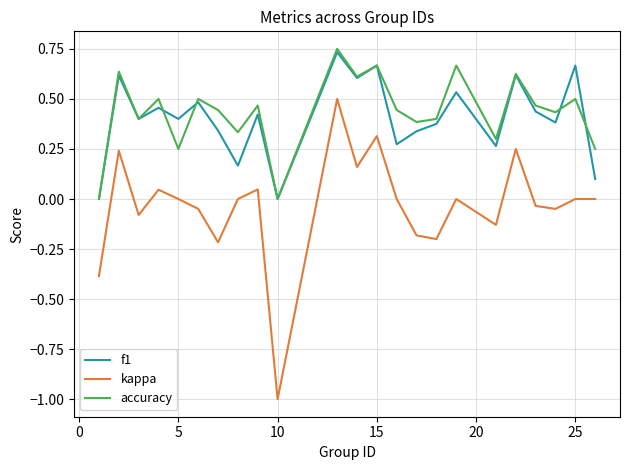

True or false: f1 and kappa intersect in this chart.

False